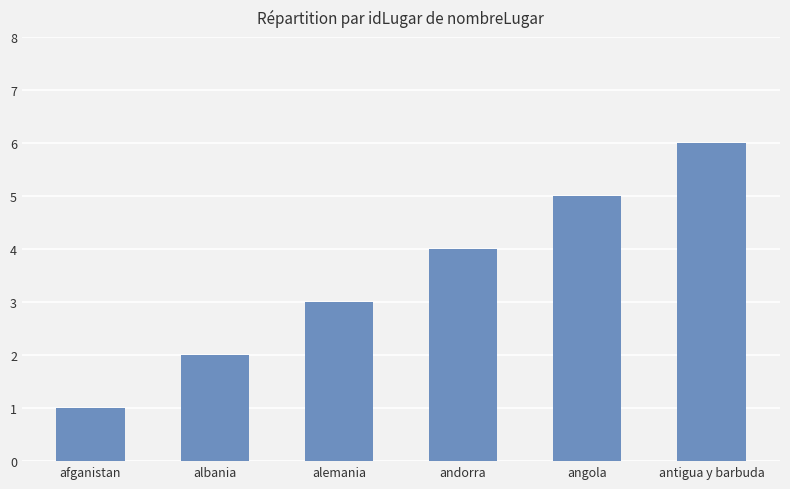

The value at andorra is 4. True or false?

True